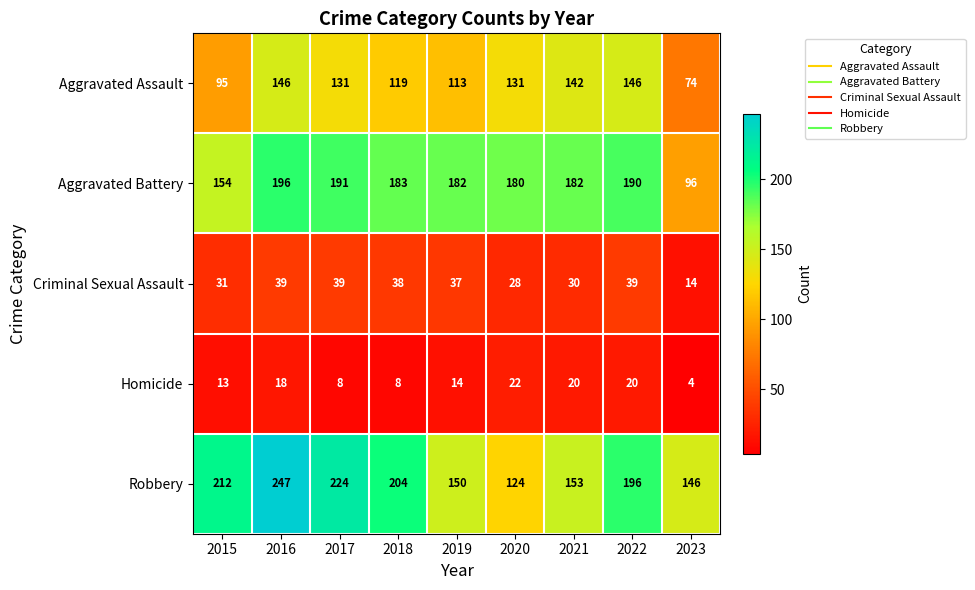

The value of Aggravated Assault at 2017 is 91. True or false?

False